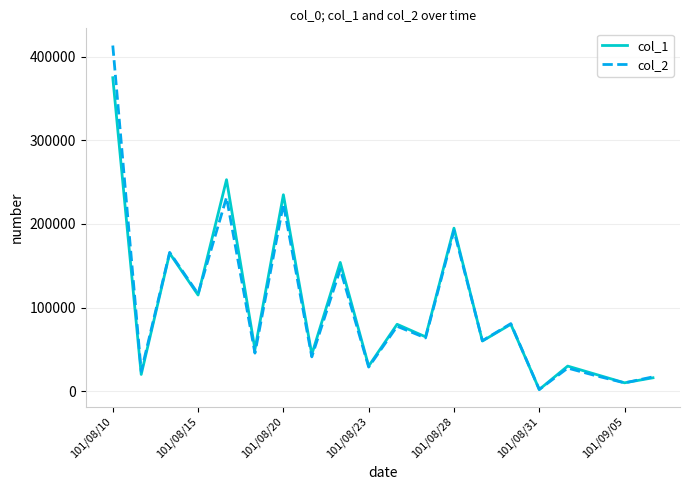

Which series has the largest range (max minus min)?

col_2